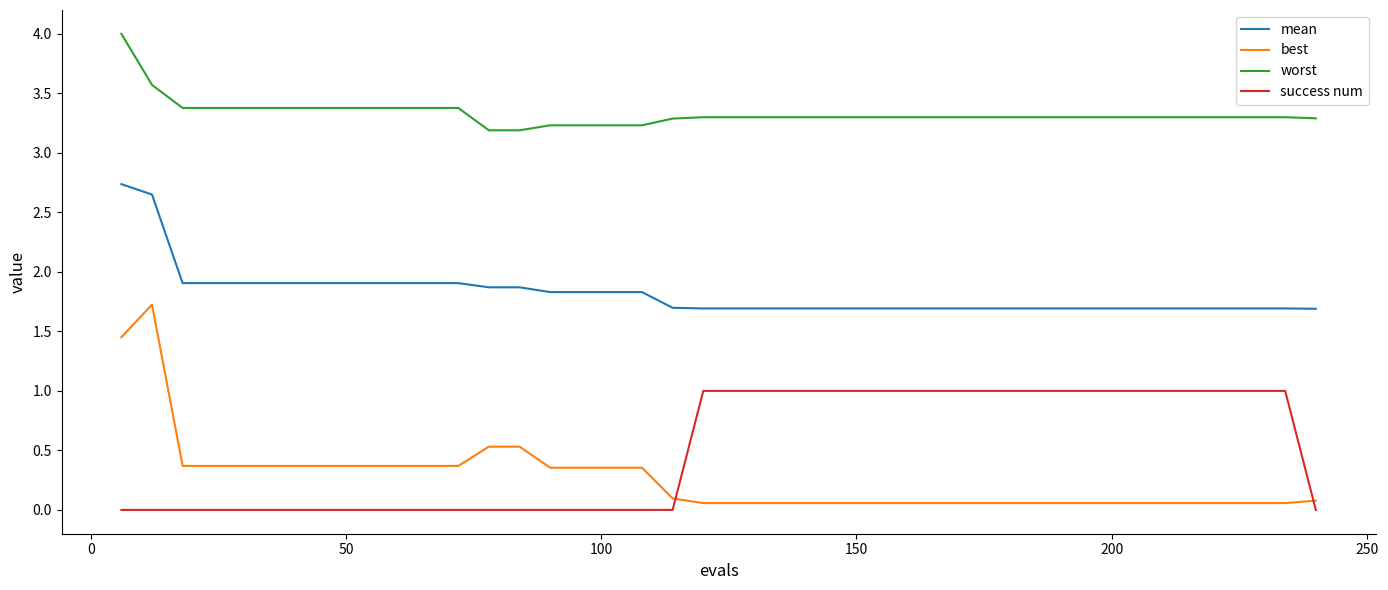

True or false: worst and mean cross at least once.

False